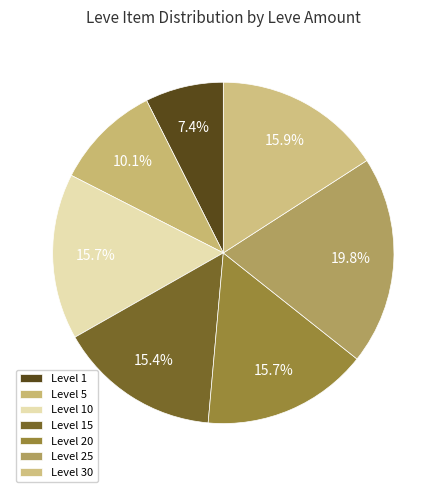

What is the largest slice in the pie chart?

Level 25